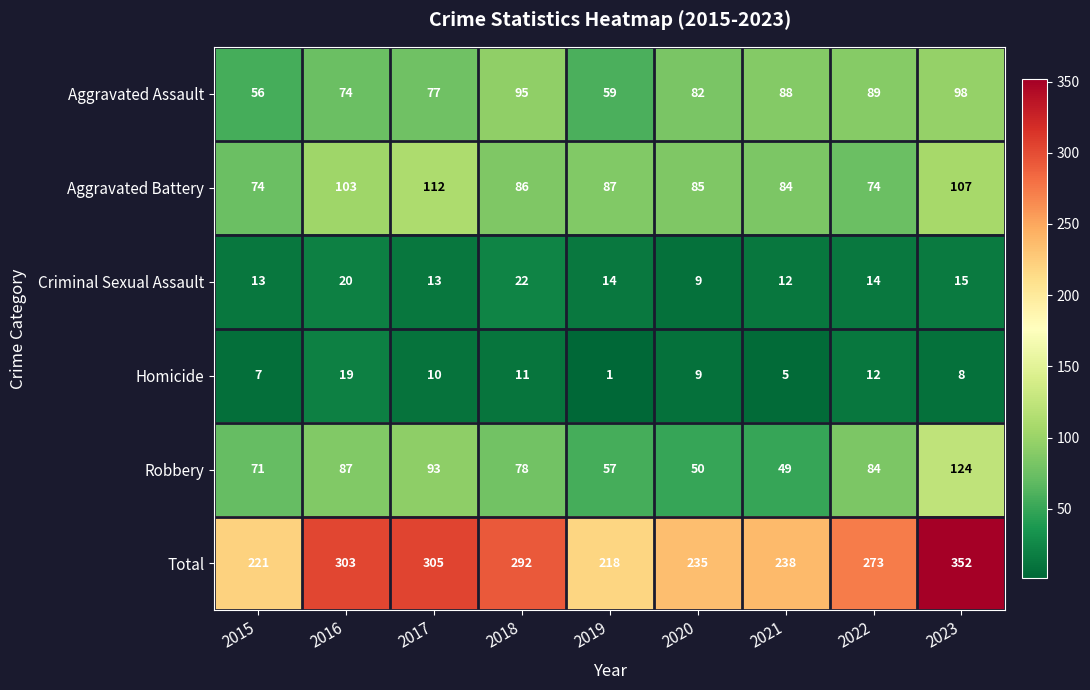

Read the Homicide value at 2017, to the nearest 5.

10